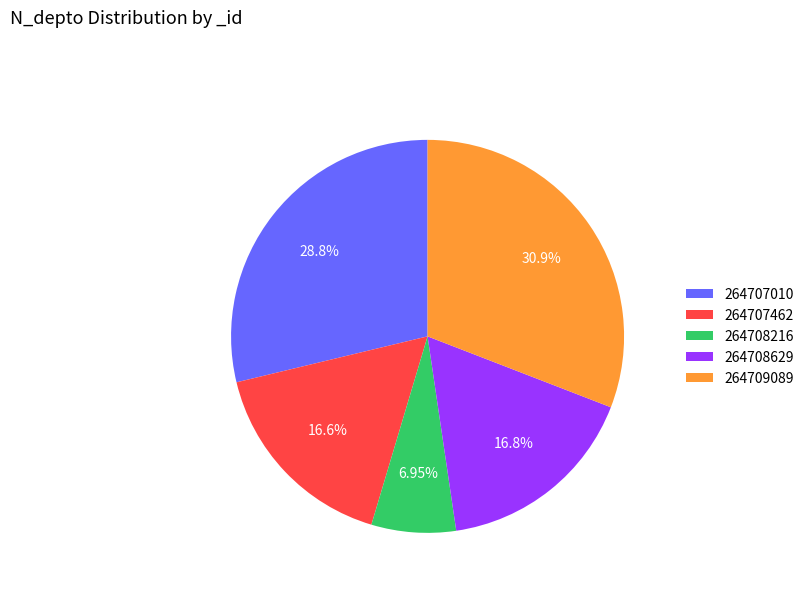

What percentage is the 264709089 slice, to the nearest percent?

31%